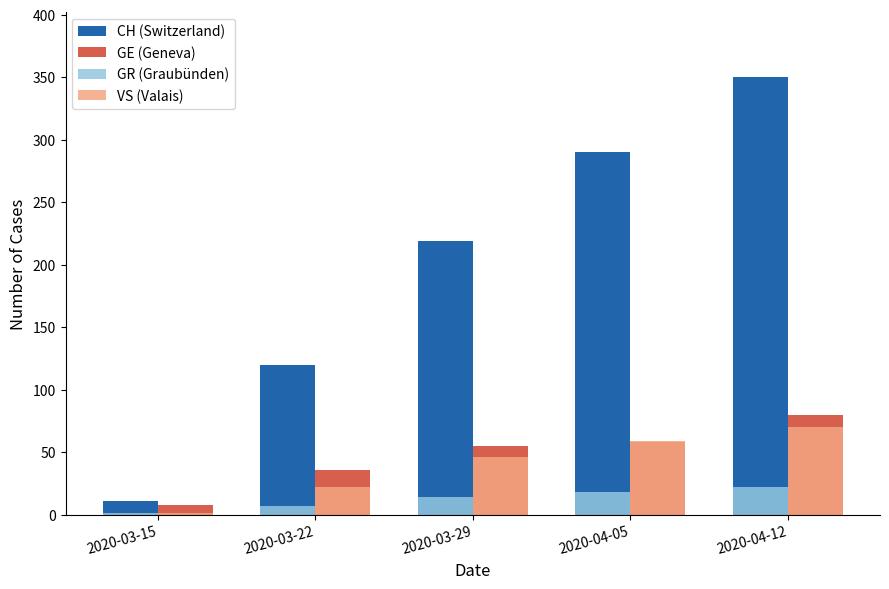

What is the maximum value for CH (Switzerland)?

350